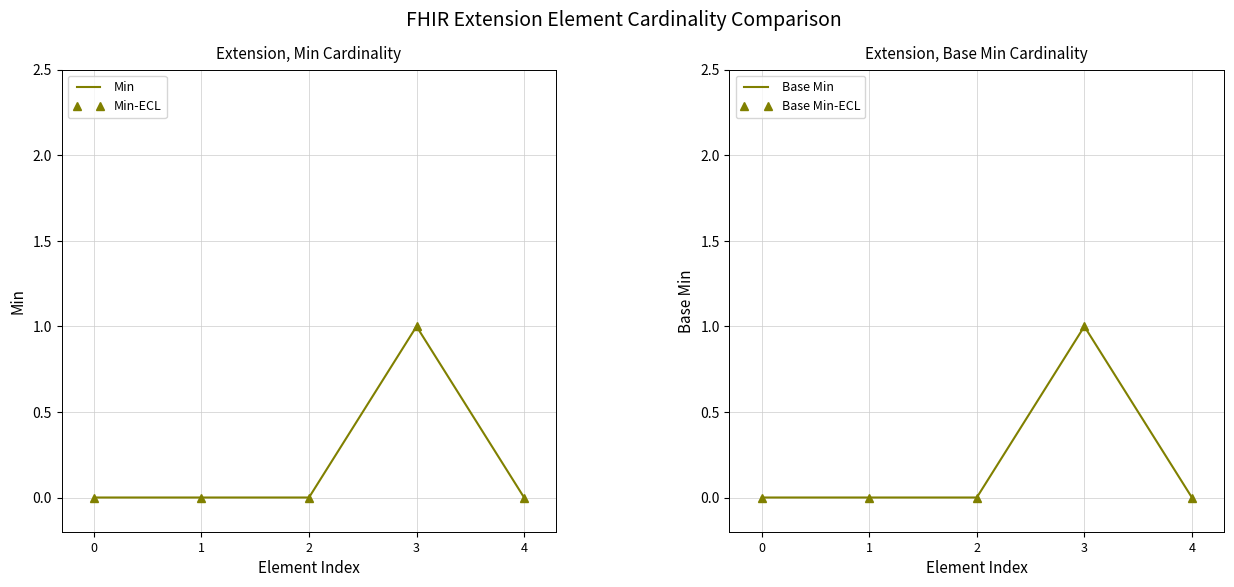

Is it true that Base Min equals 2 at 3?

False